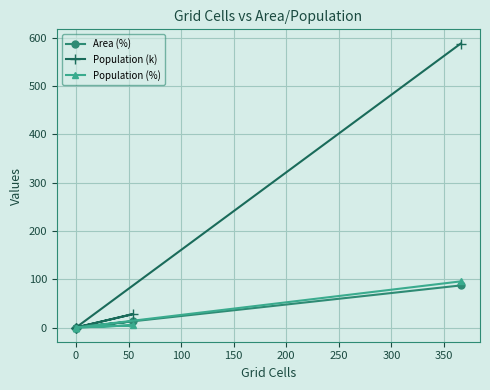

At which category does Population (%) reach its first local peak?

50